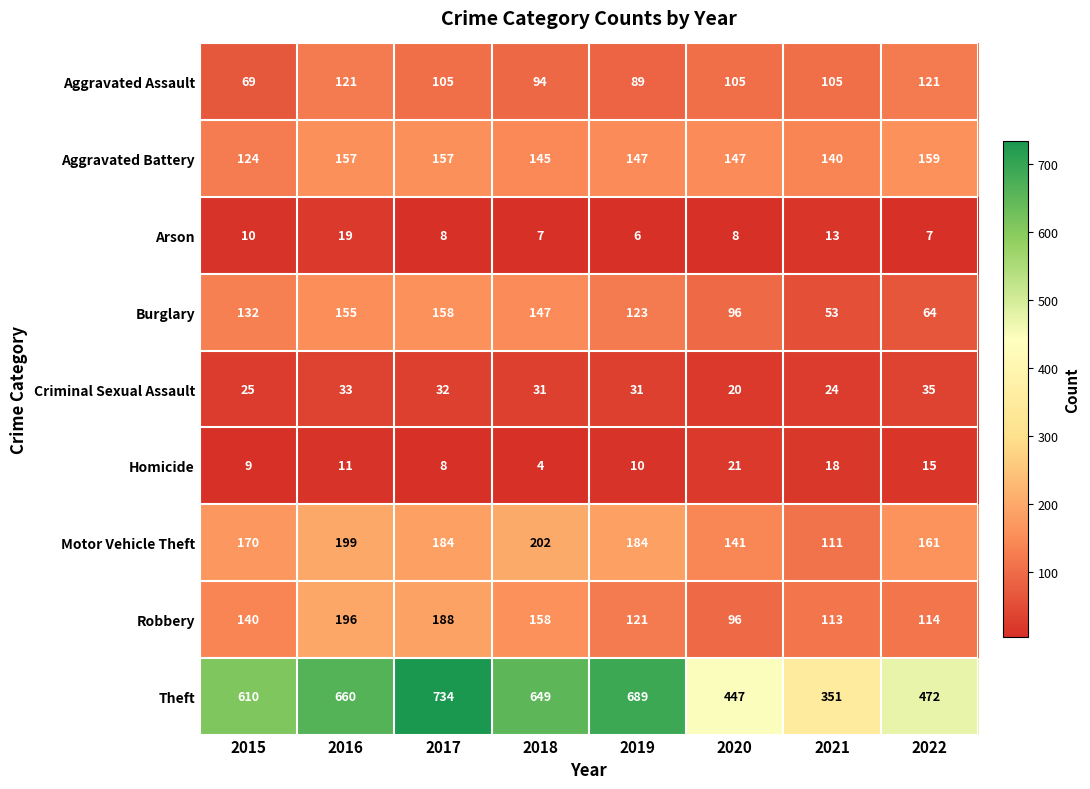

Which series changed the most between 2019 and 2021?

Theft